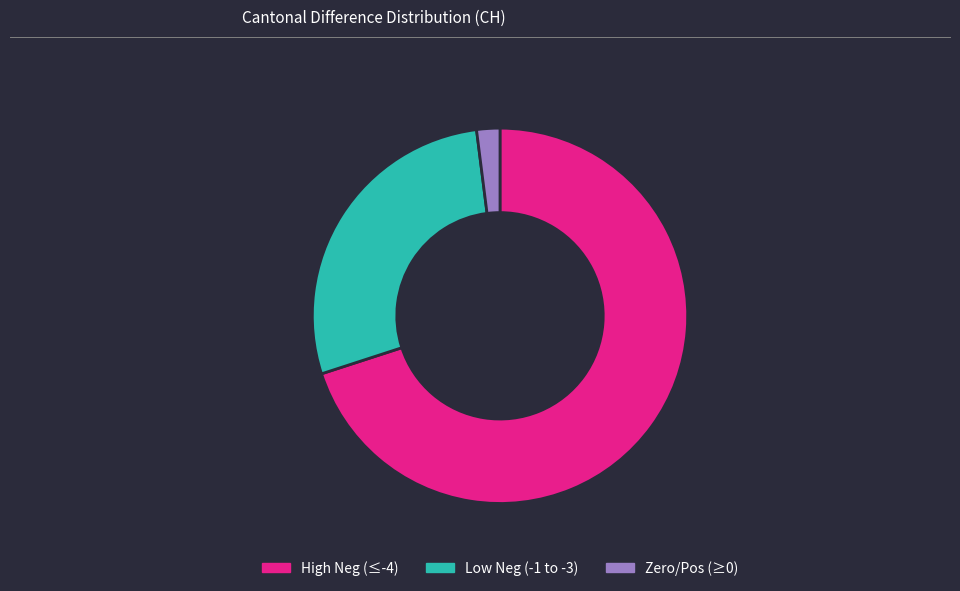

Do High Neg (≤-4) and Low Neg (-1 to -3) together represent more than half of the pie?

Yes